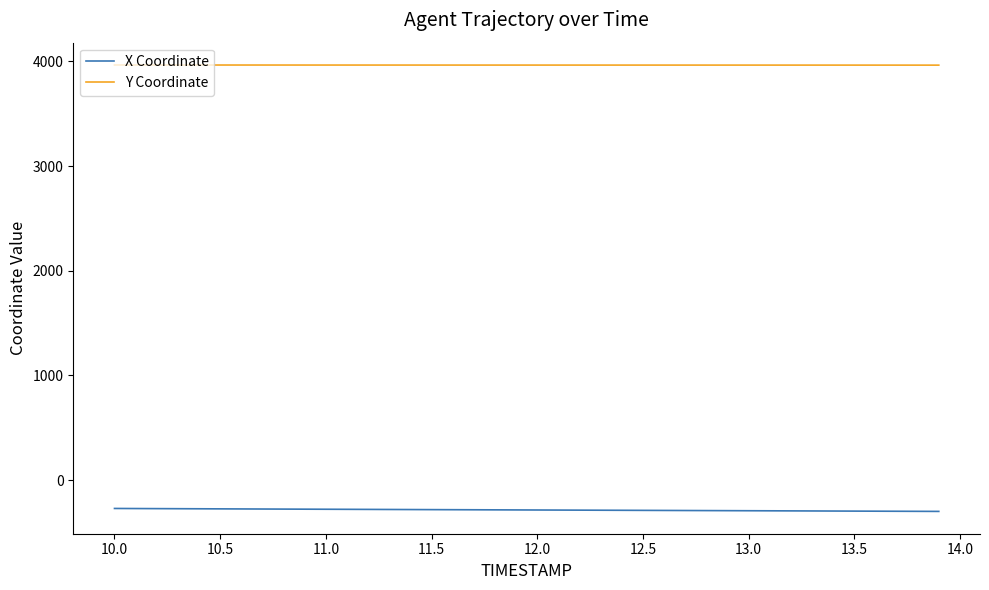

At how many categories does at least one series exceed 2790?

40